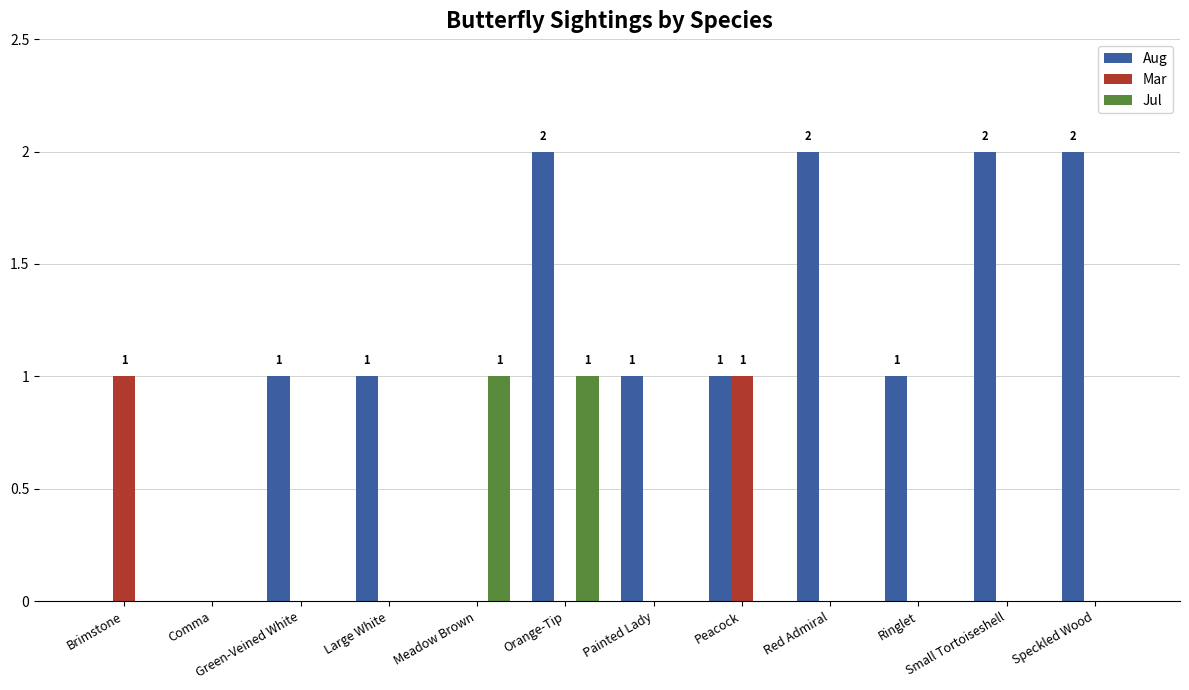

Is it true that Mar equals 0 at Speckled Wood?

True